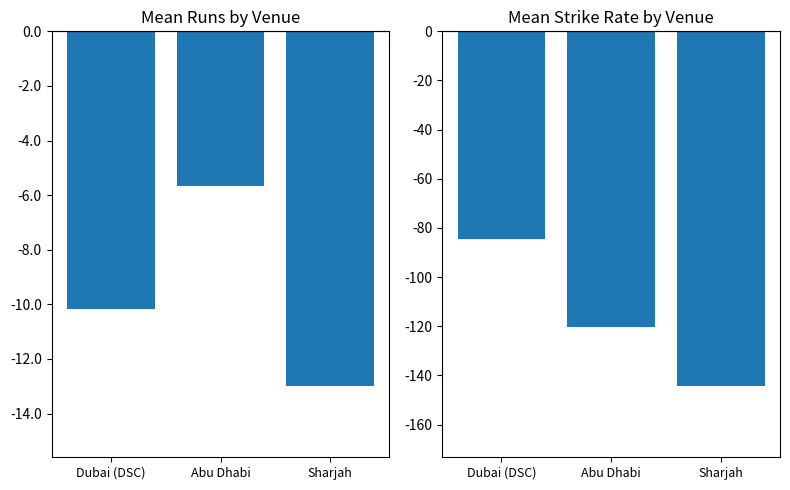

Which has a higher value, Abu Dhabi or Sharjah?

Abu Dhabi